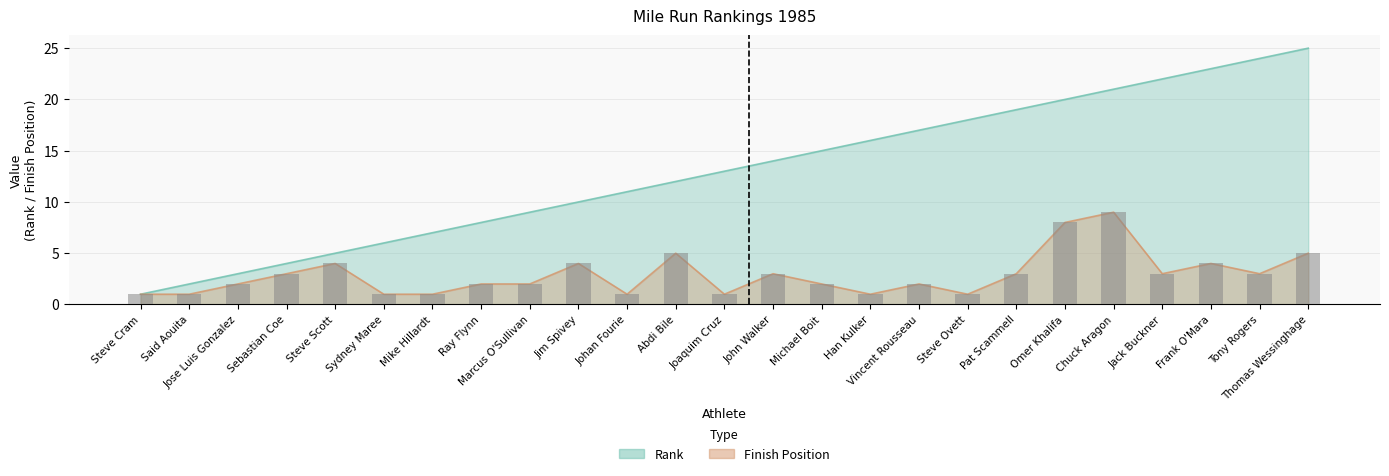

Reading right to left, what are all the values shown in this chart?

Rank: Thomas Wessinghage=25	Tony Rogers=24	Frank O'Mara=23	Jack Buckner=22	Chuck Aragon=21	Omer Khalifa=20	Pat Scammell=19	Steve Ovett=18	Vincent Rousseau=17	Han Kulker=16	Michael Boit=15	John Walker=14	Joaquim Cruz=13	Abdi Bile=12	Johan Fourie=11	Jim Spivey=10	Marcus O'Sullivan=9	Ray Flynn=8	Mike Hillardt=7	Sydney Maree=6	Steve Scott=5	Sebastian Coe=4	Jose Luis Gonzalez=3	Said Aouita=2	Steve Cram=1
Finish Position: Thomas Wessinghage=5	Tony Rogers=3	Frank O'Mara=4	Jack Buckner=3	Chuck Aragon=9	Omer Khalifa=8	Pat Scammell=3	Steve Ovett=1	Vincent Rousseau=2	Han Kulker=1	Michael Boit=2	John Walker=3	Joaquim Cruz=1	Abdi Bile=5	Johan Fourie=1	Jim Spivey=4	Marcus O'Sullivan=2	Ray Flynn=2	Mike Hillardt=1	Sydney Maree=1	Steve Scott=4	Sebastian Coe=3	Jose Luis Gonzalez=2	Said Aouita=1	Steve Cram=1